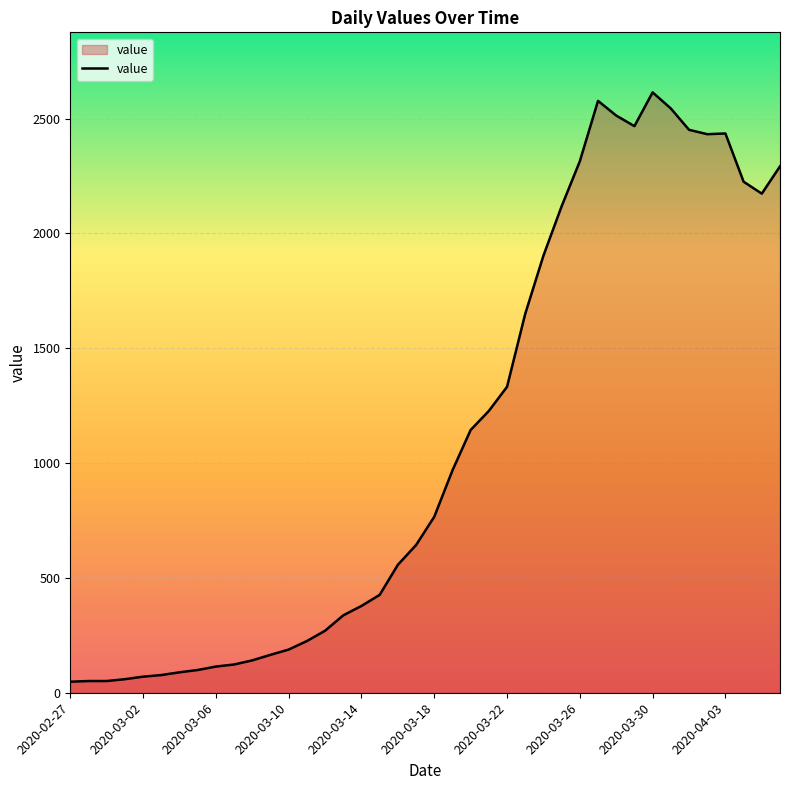

What is the greatest value displayed?

2614